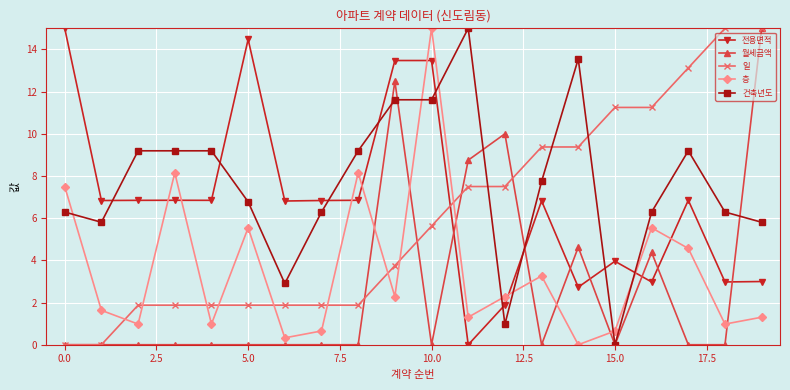

How many interior local peaks does the 층 series have?

6